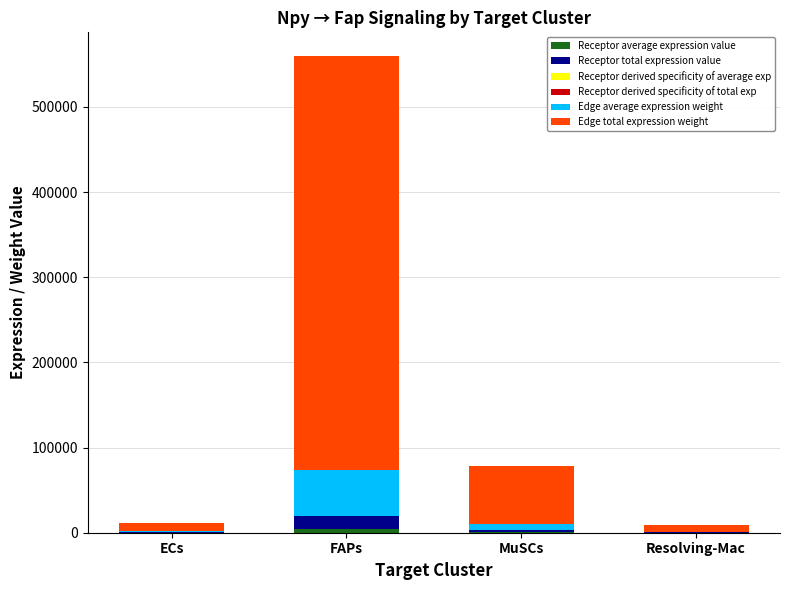

Between FAPs and Resolving-Mac, which series saw the biggest shift?

Edge total expression weight